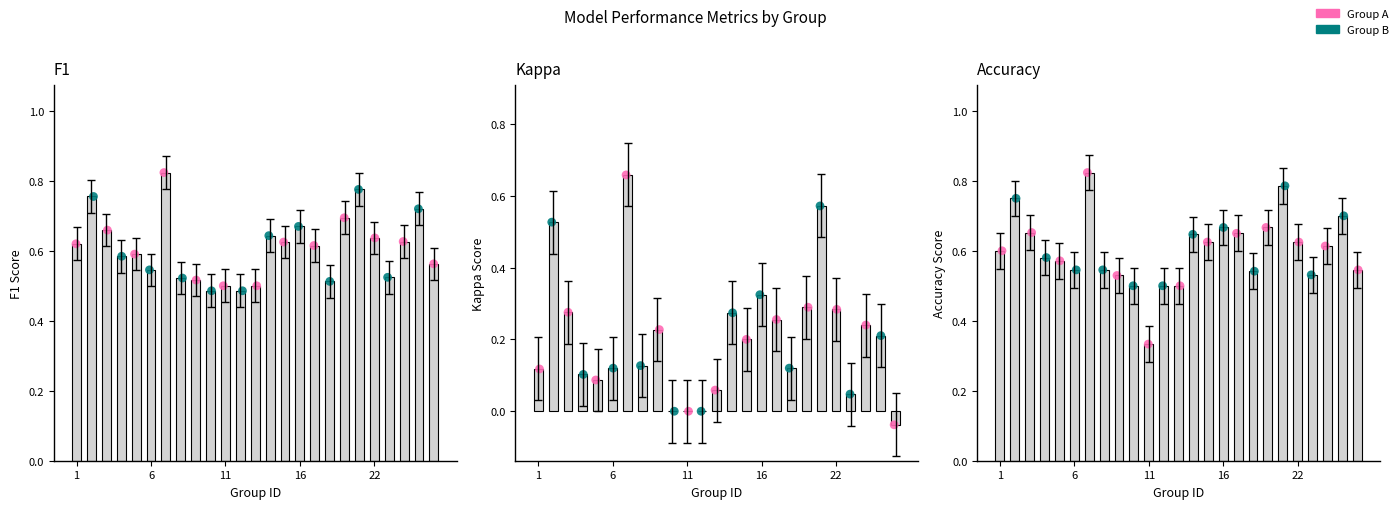

Which series has the widest spread of Y values?

Kappa